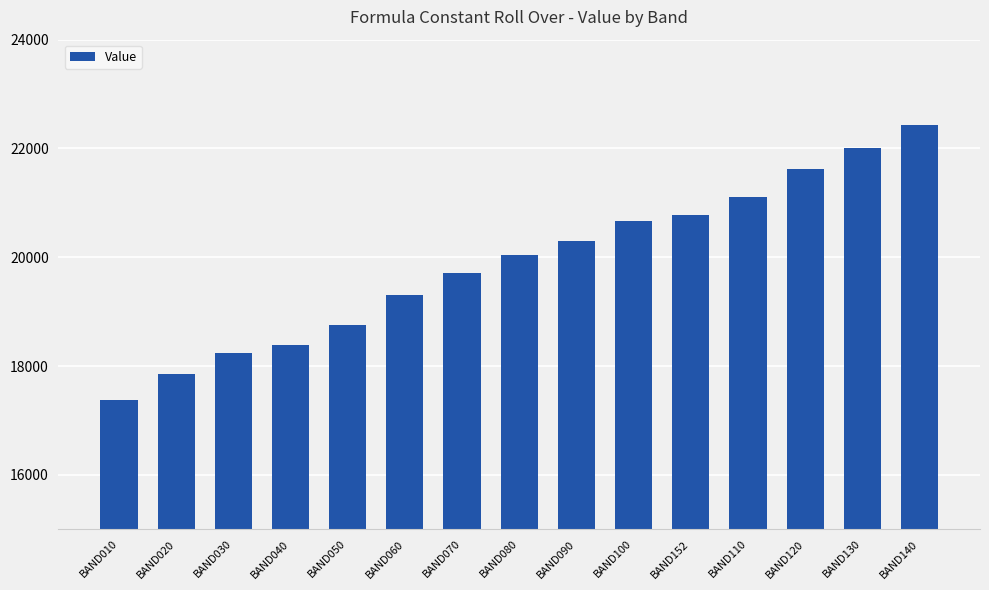

The value at BAND070 is 19710. True or false?

True